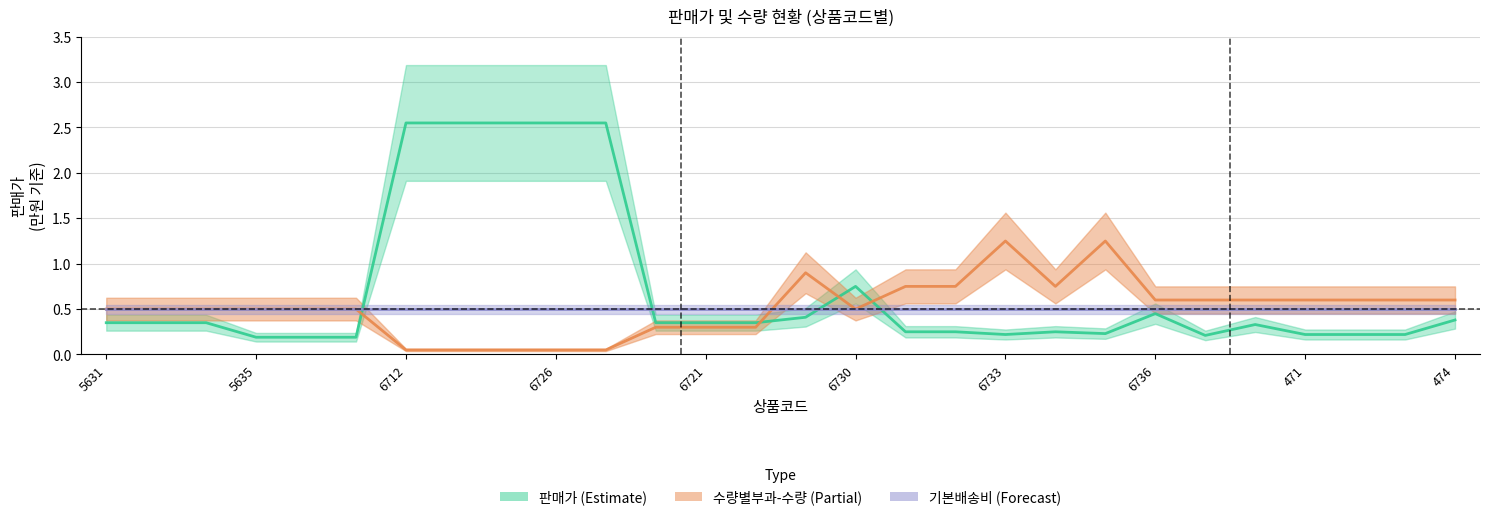

Rank the categories by 판매가 value from highest to lowest.

6712, 6716, 6724, 6726, 6737, 6730, 6736, 6729, 474, 5631, 5632, 5633, 5618, 6721, 6722, 6728, 6731, 6732, 6734, 6735, 6733, 471, 472, 473, 6727, 5635, 5636, 5637